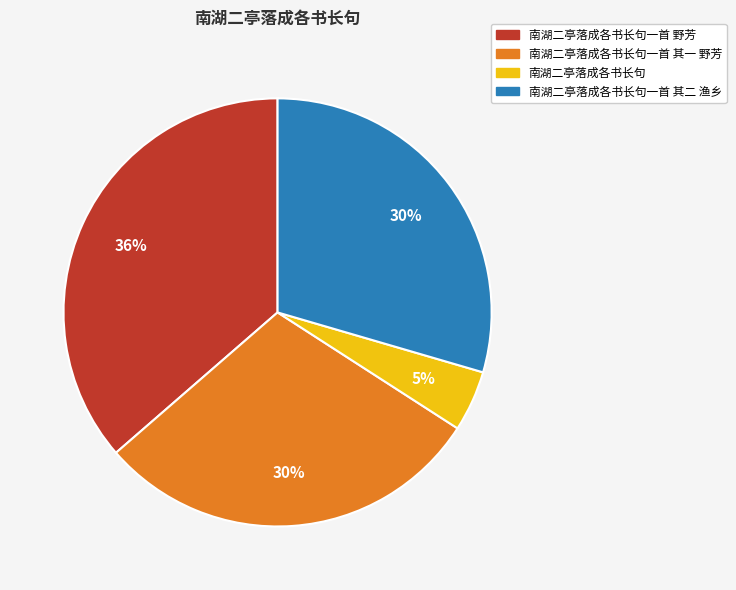

Count the number of slices in the pie.

4